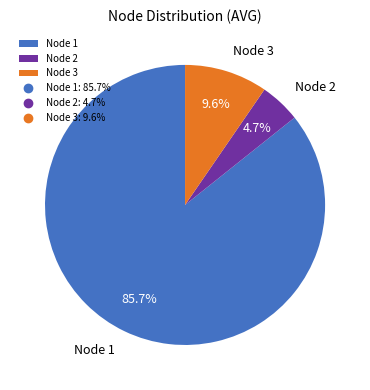

How many slices are in this pie chart?

3